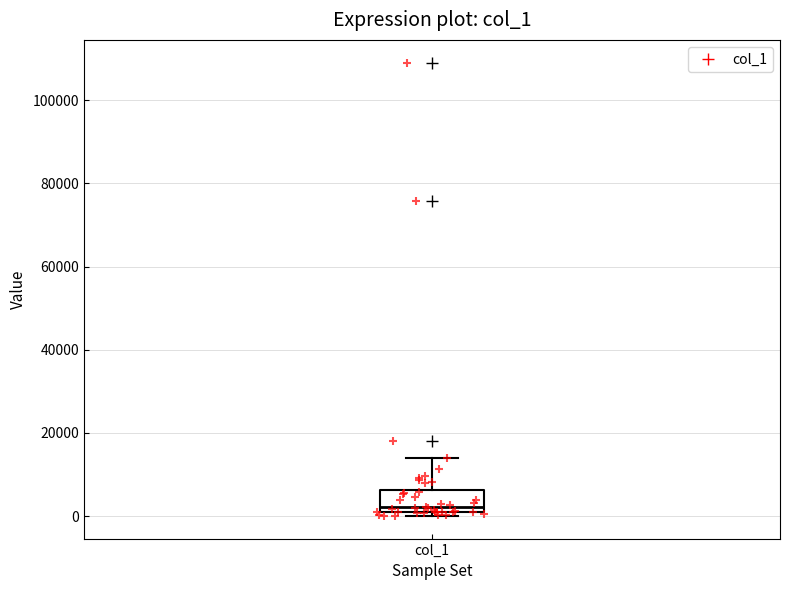

Where does the upper whisker of the box for col_1 end on the y-axis? The values are not printed on the chart, so give them approximately, as read against the axis.

14000